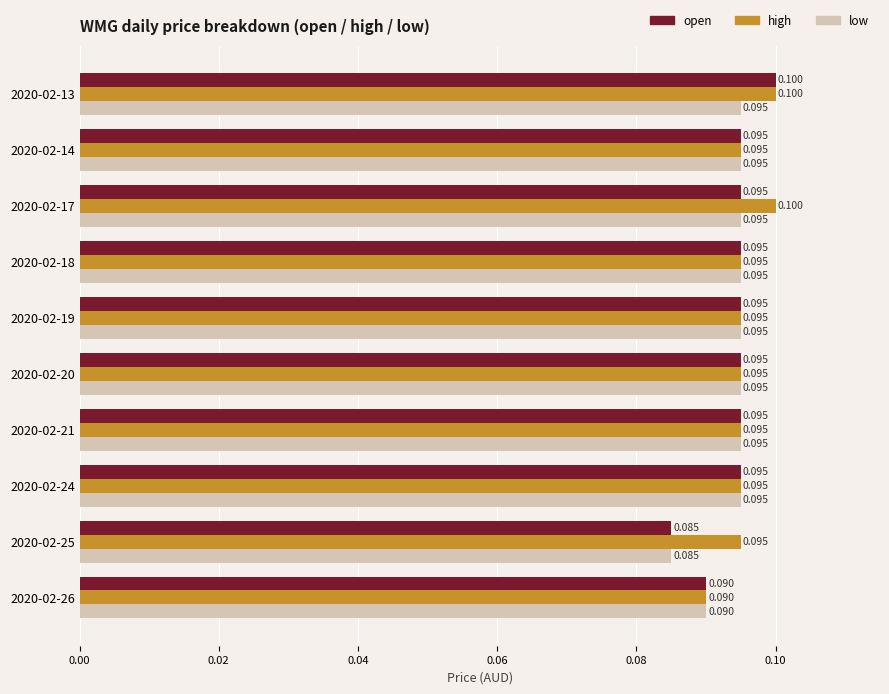

Which series has the widest spread of values?

open